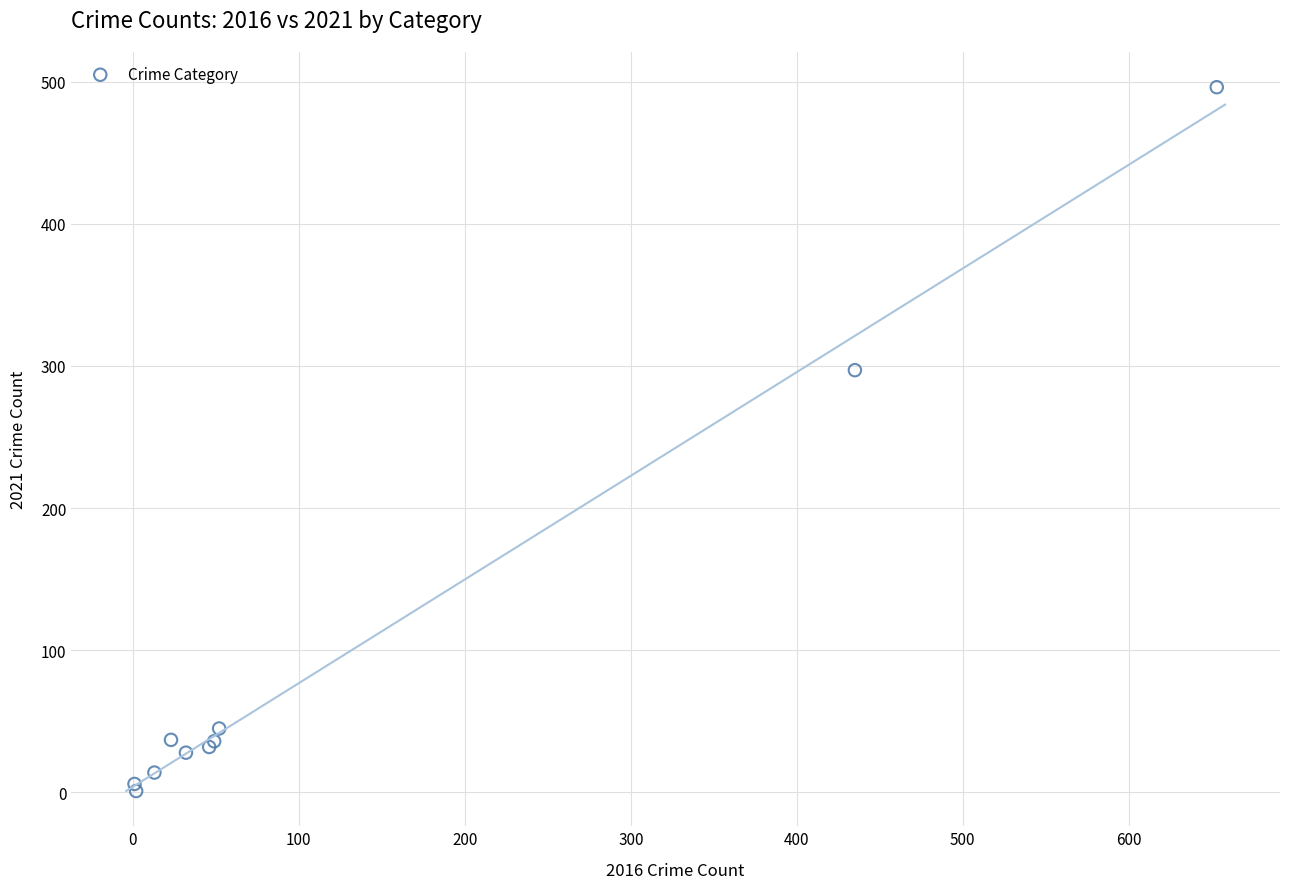

What Y value in the scatter plot is closest to 248?

297